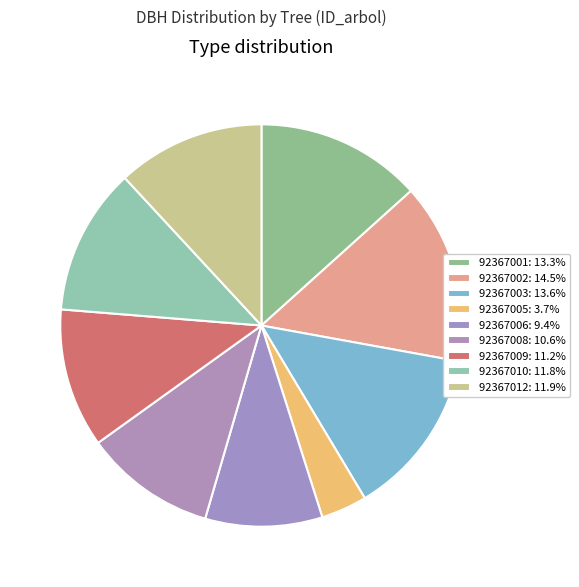

The 92367001 slice represents 22% of the pie. True or false?

False